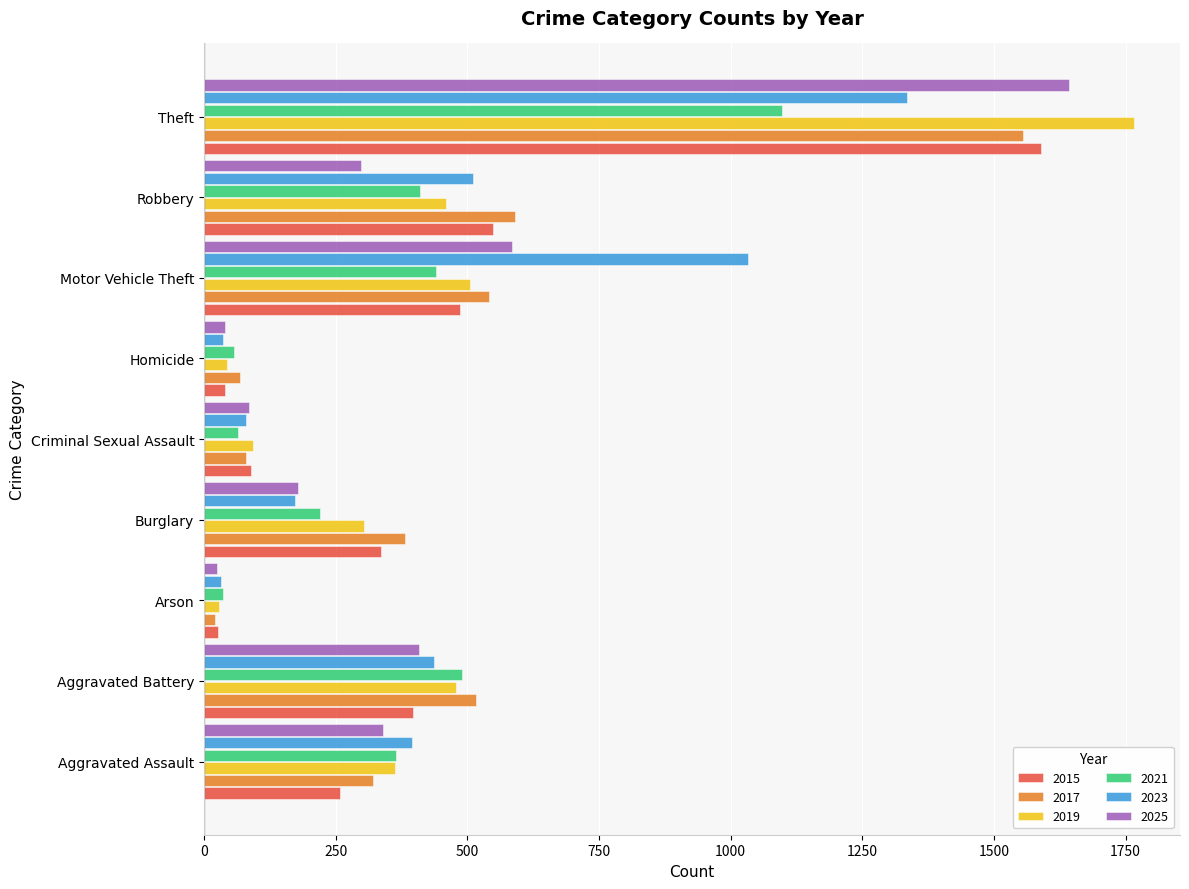

Is it true that 2017 equals 165 at Robbery?

False